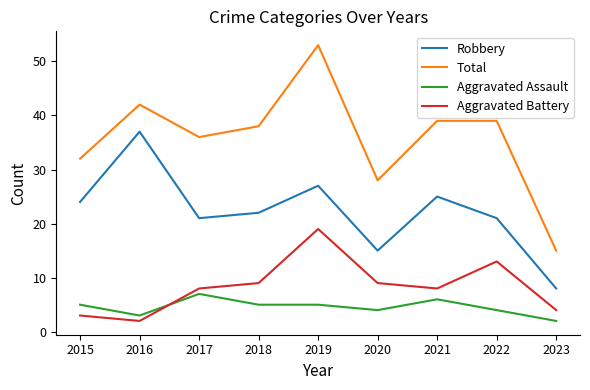

Between 2015 and 2023, which series saw the biggest shift?

Total